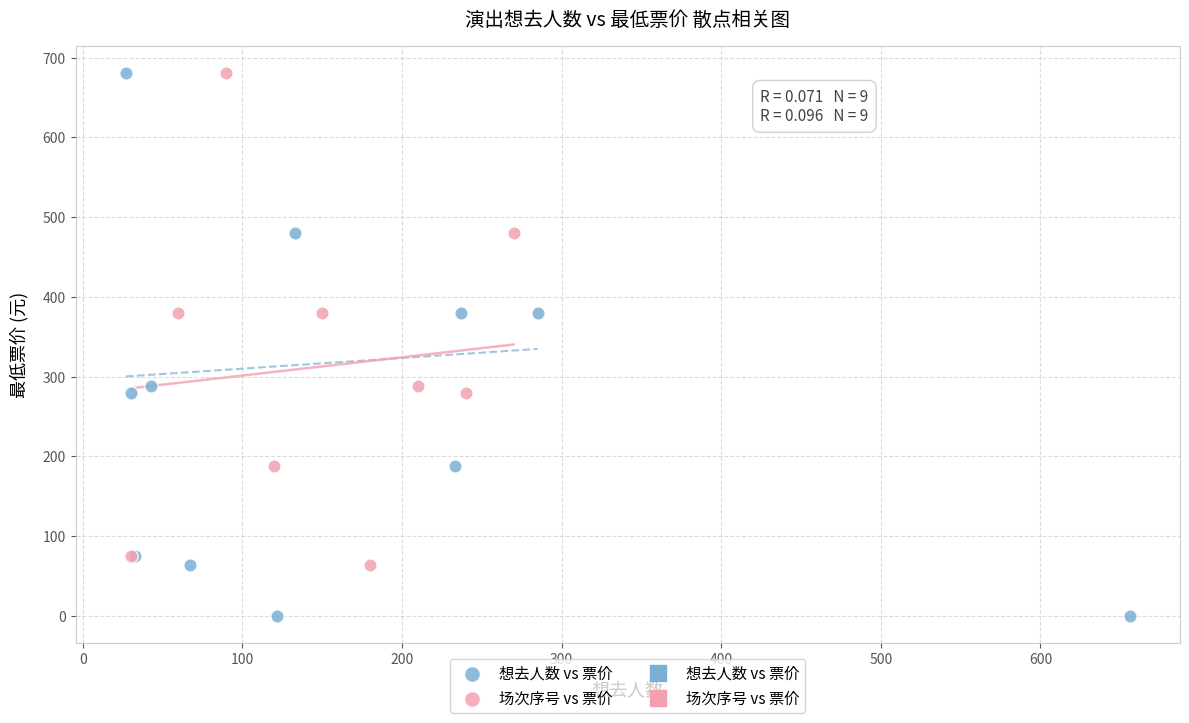

Which series has the widest spread of Y values?

想去人数 vs 票价